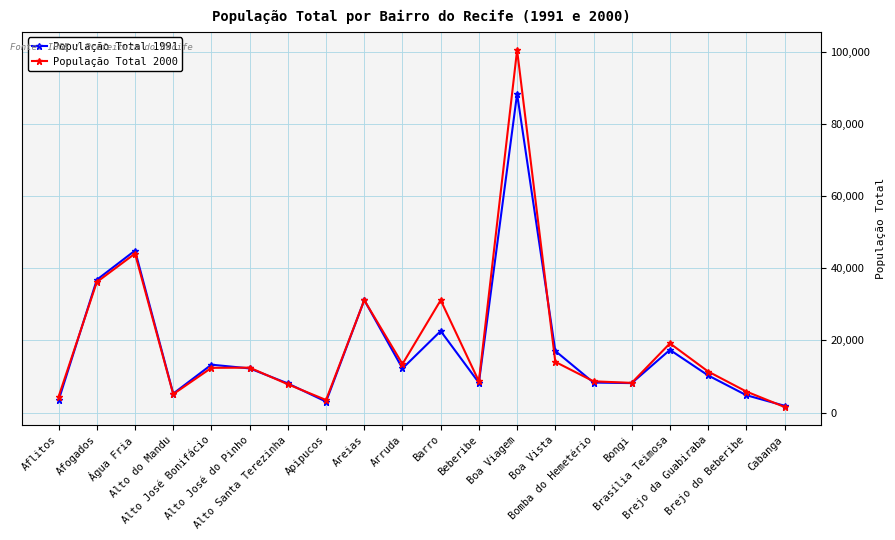

List the series in order of their peak value, lowest first.

População Total 1991, População Total 2000